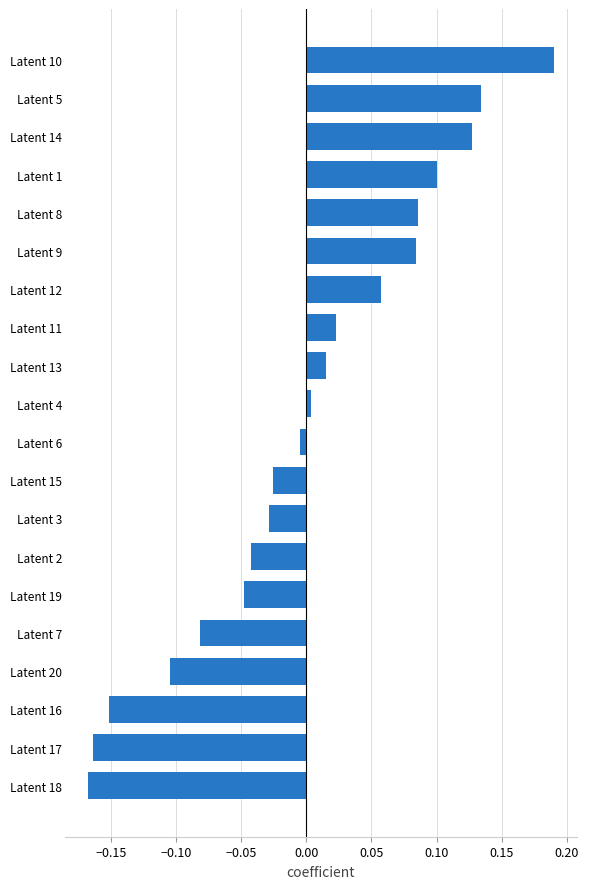

What is the change in value from Latent 15 to Latent 10?

+0.2